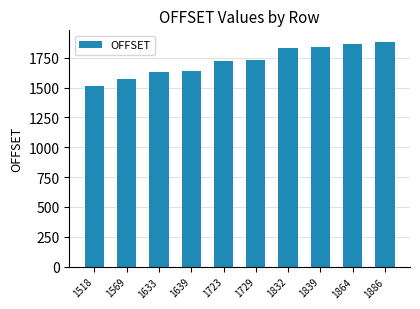

At which category does the chart reach its minimum across all series?

1518